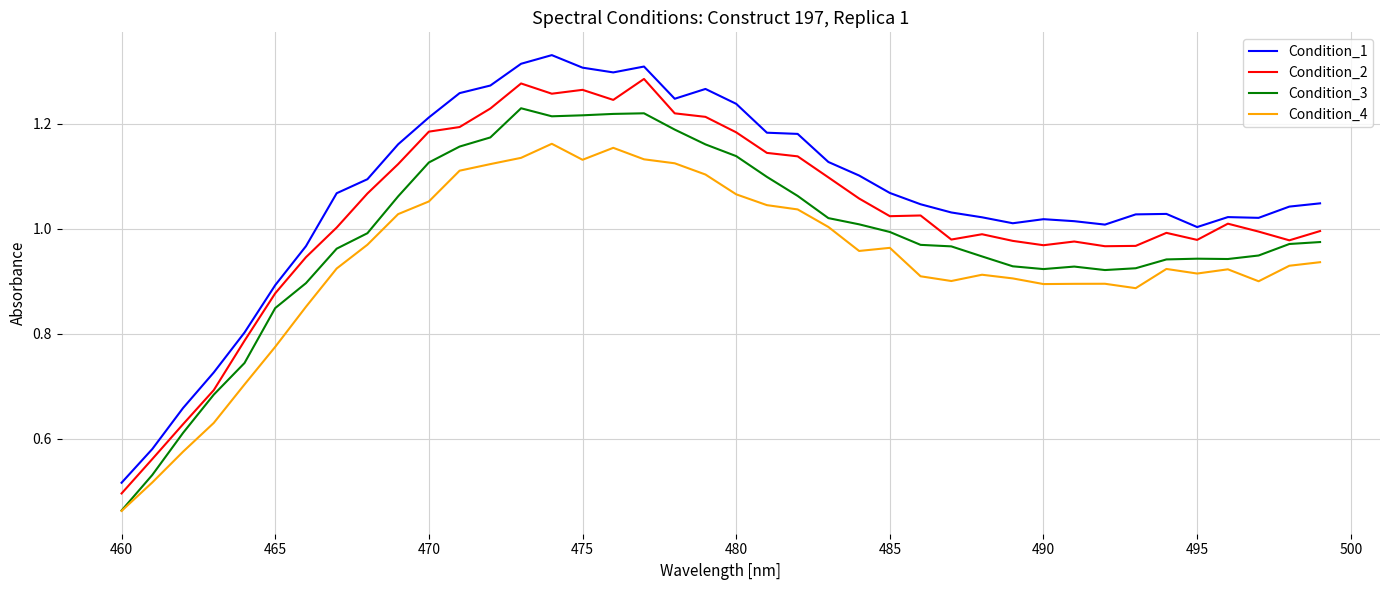

Which series has the widest spread of values?

Condition_1